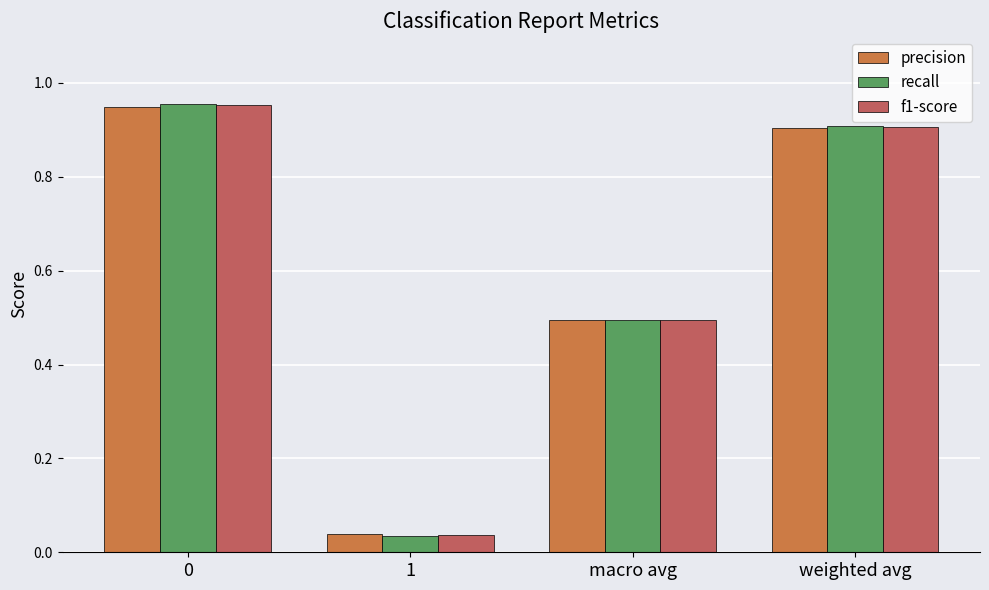

The value of precision at 1 is 0.1. True or false?

False